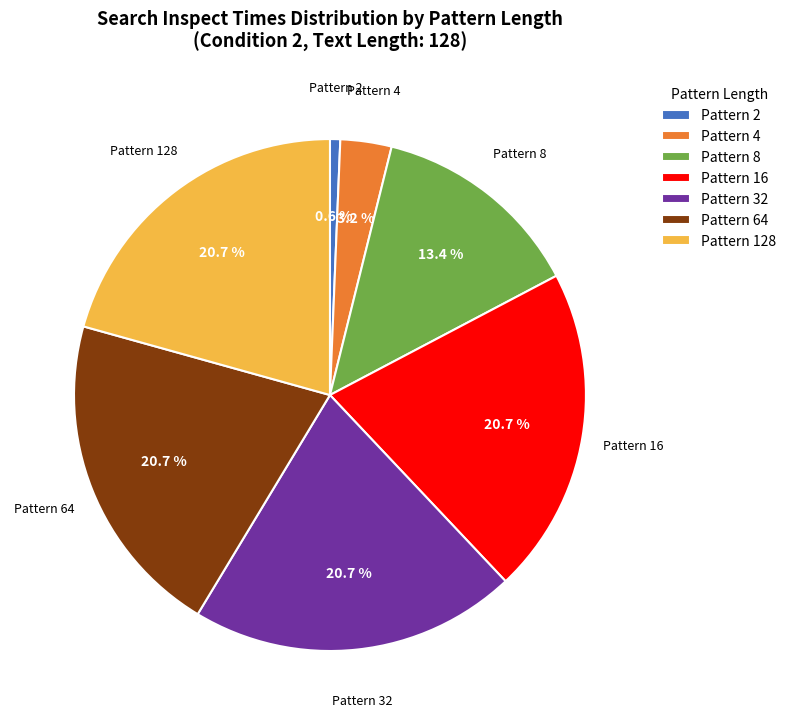

To the nearest percent, what percentage of the pie is Pattern 32?

21%